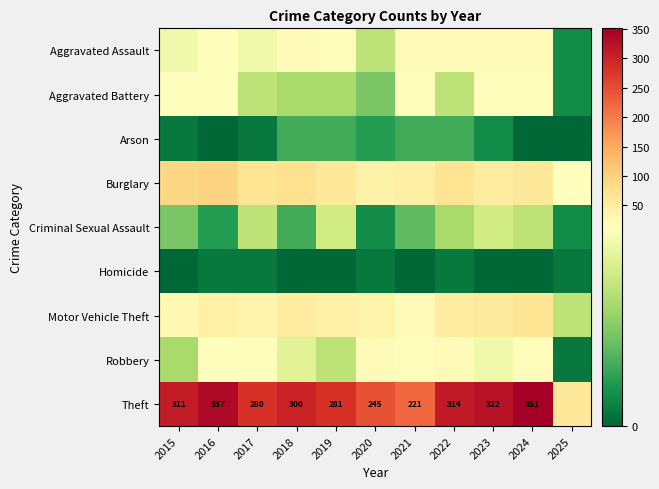

Which series has the largest total across all categories?

Theft